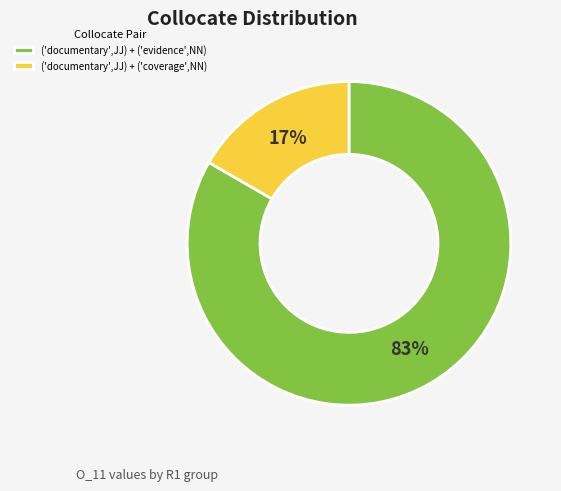

To the nearest percent, what is the average slice percentage?

50%